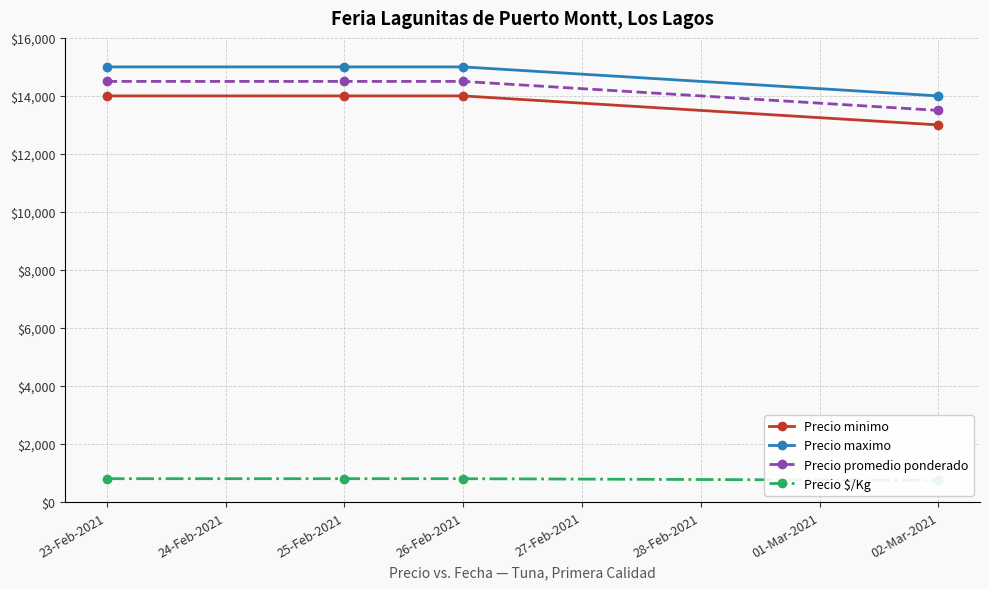

True or false: Precio promedio ponderado and Precio maximo cross at least once.

False